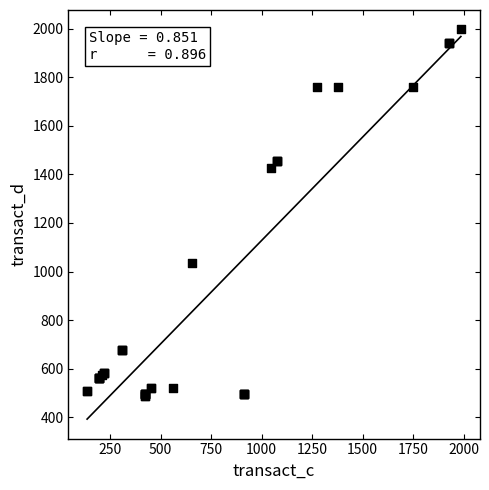

What Y value in the scatter plot is closest to 1242?

1425.0